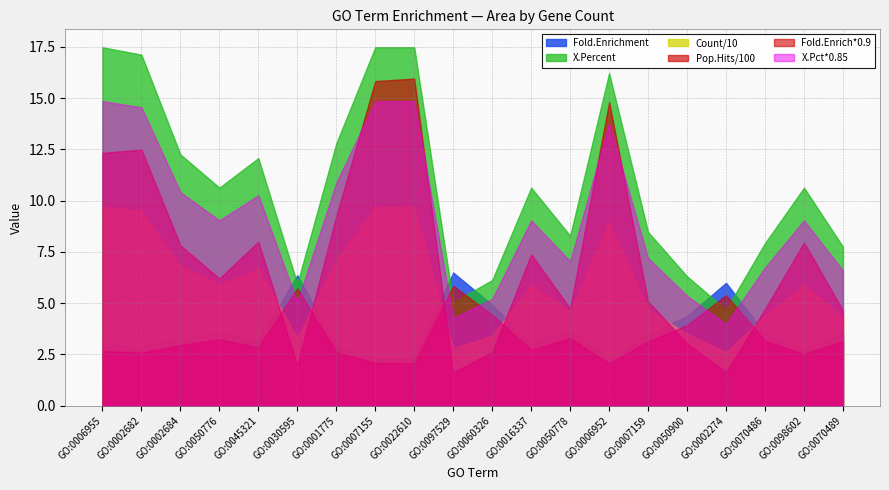

What is the lowest value of the Fold.Enrichment series?

2.3